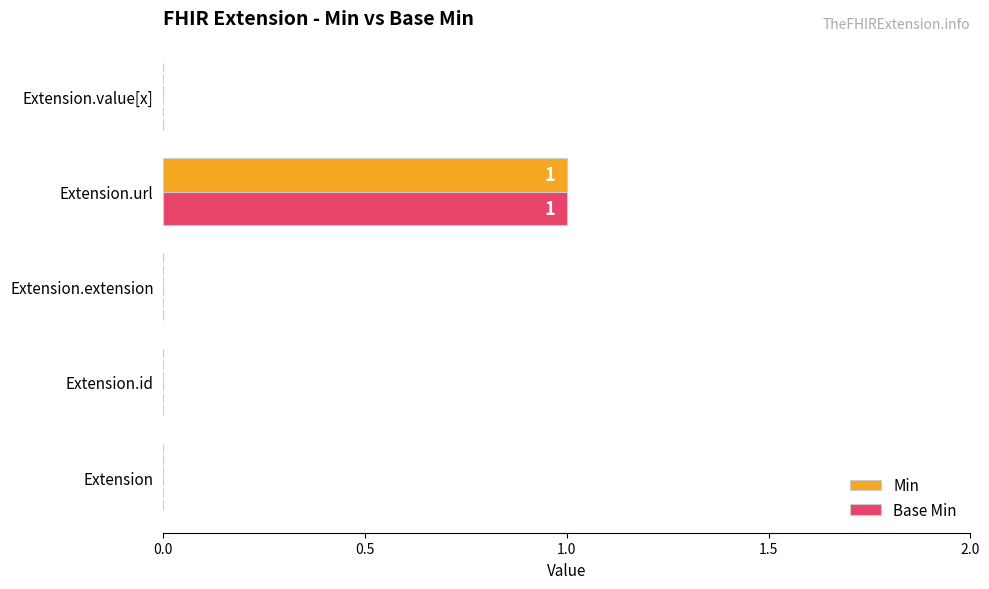

True or false: Base Min has a value of 1 at Extension.url.

True